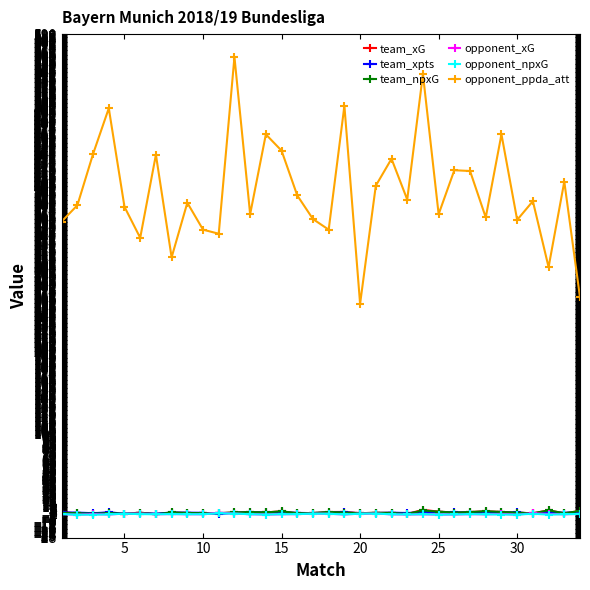

Which series has the largest range (max minus min)?

opponent_ppda_att